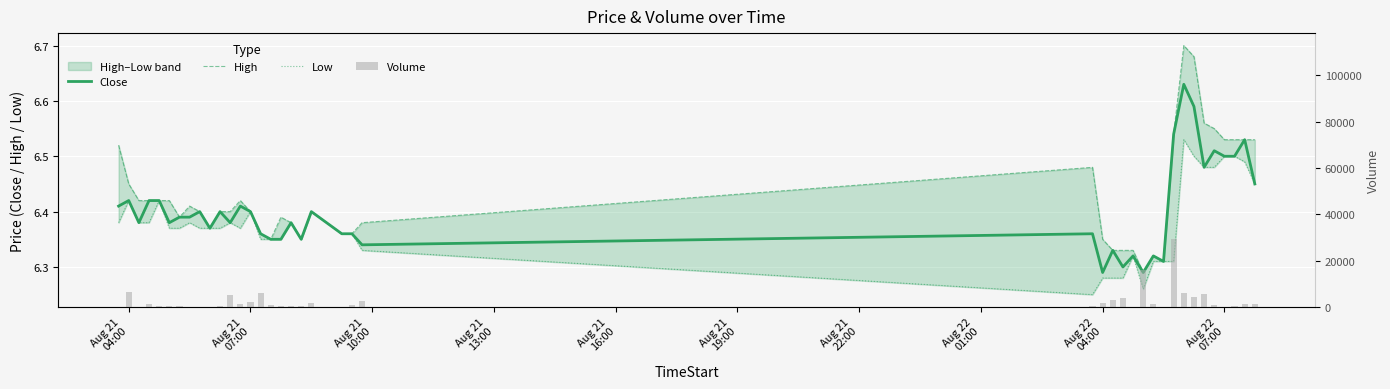

What is the average value of the High series?

6.4